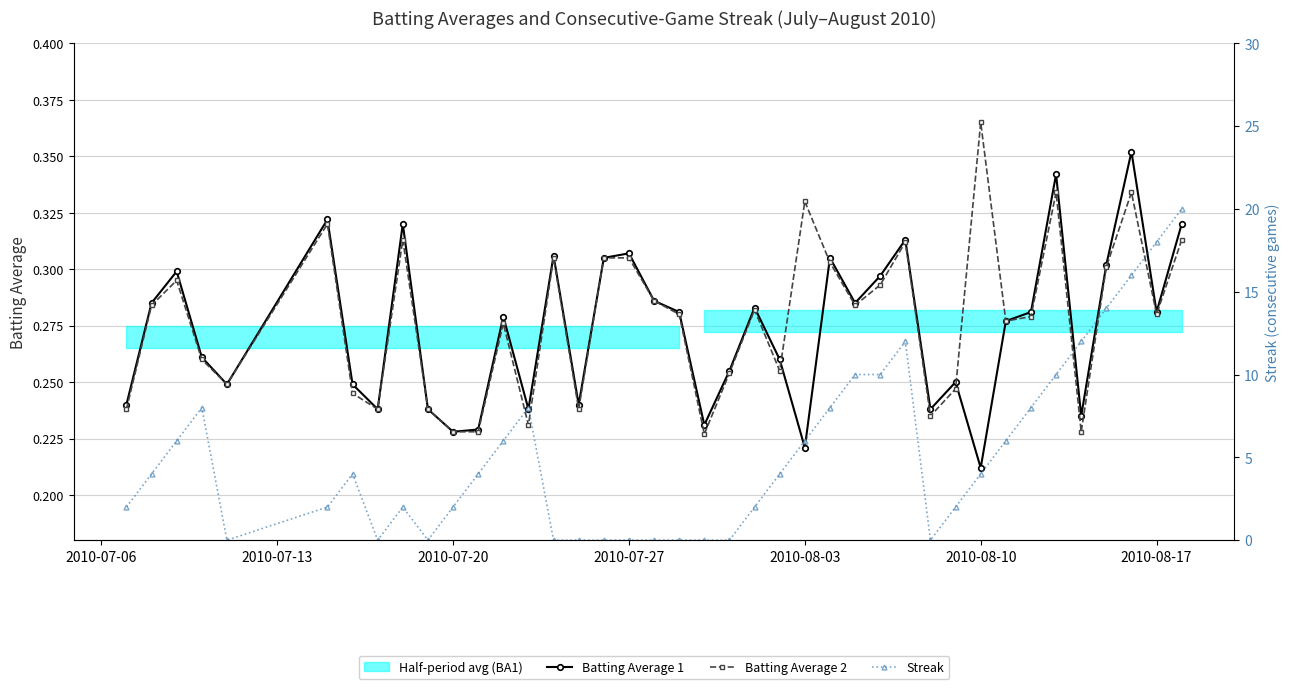

What is the difference between the second highest and minimum values in the Streak series?

18.0